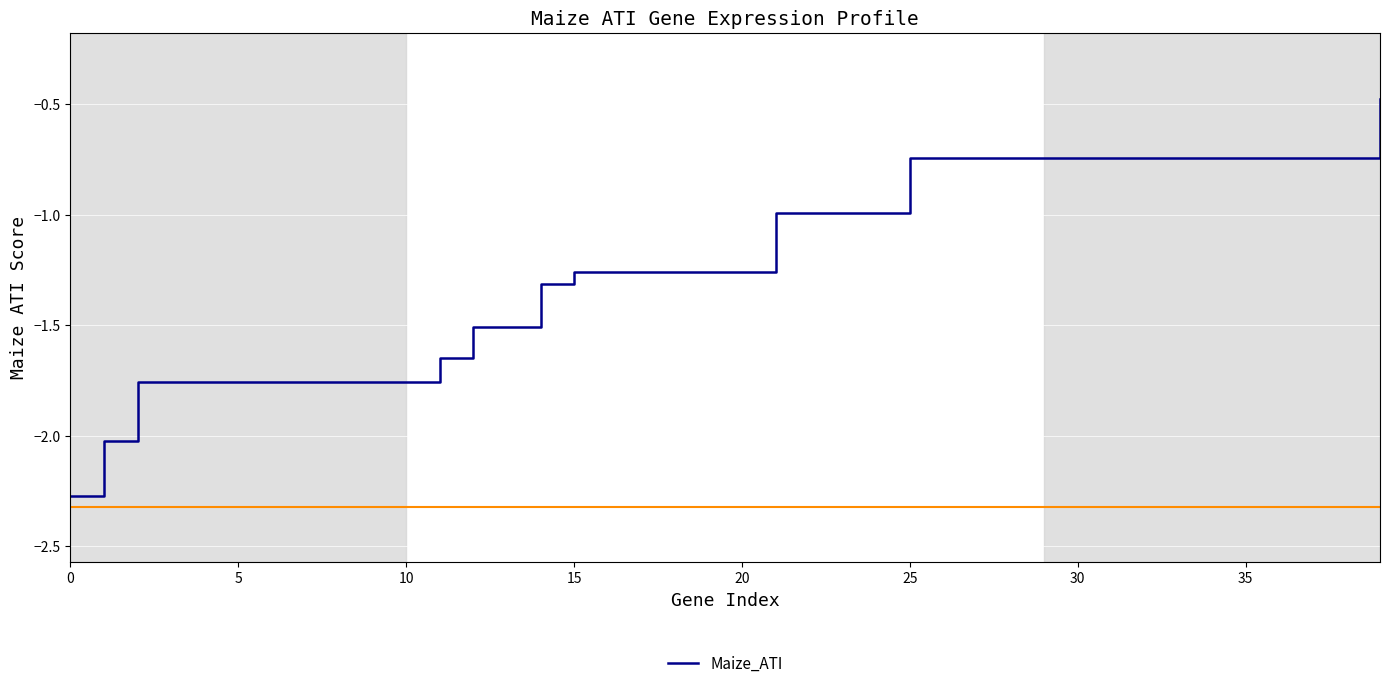

How many lines are shown in the chart?

1